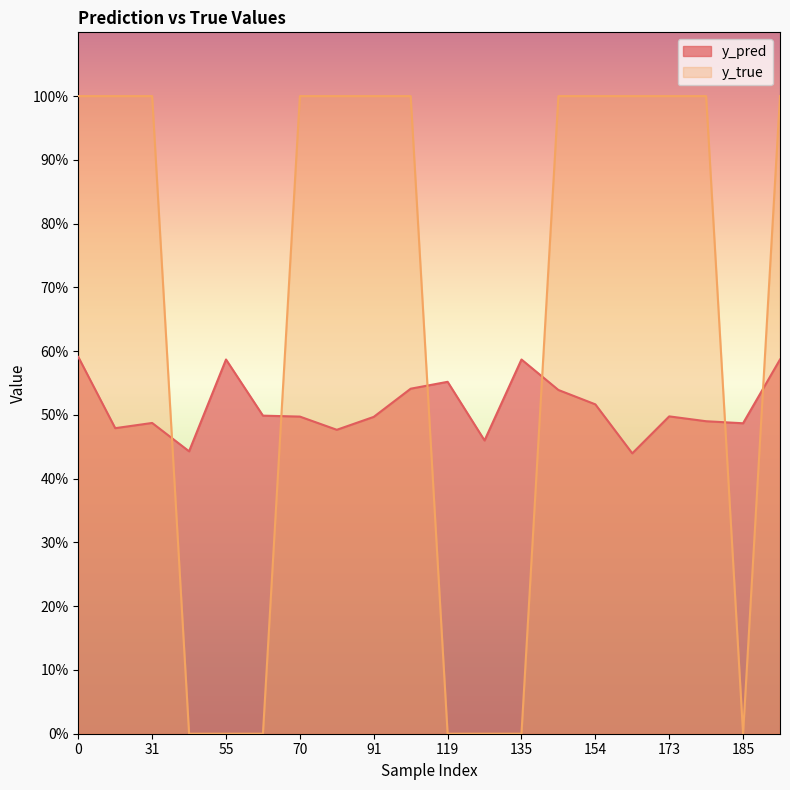

True or false: y_pred has more than 0 points higher than both neighbors.

True